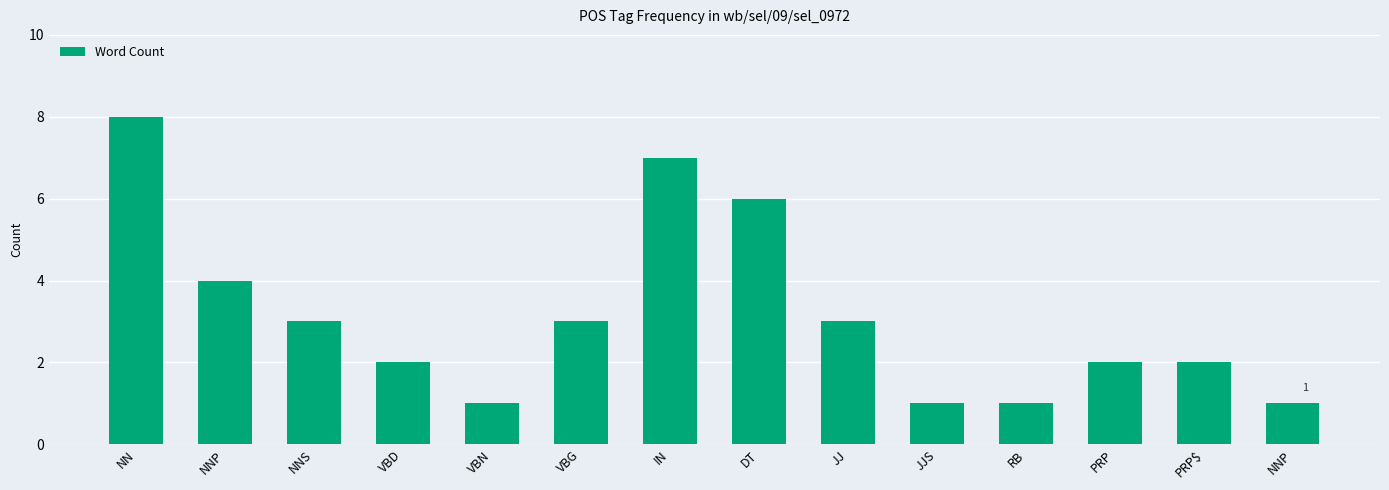

Rank the categories by value from highest to lowest.

NN, IN, DT, NNP, NNS, VBG, JJ, VBD, PRP, PRP$, VBN, JJS, RB, NNP